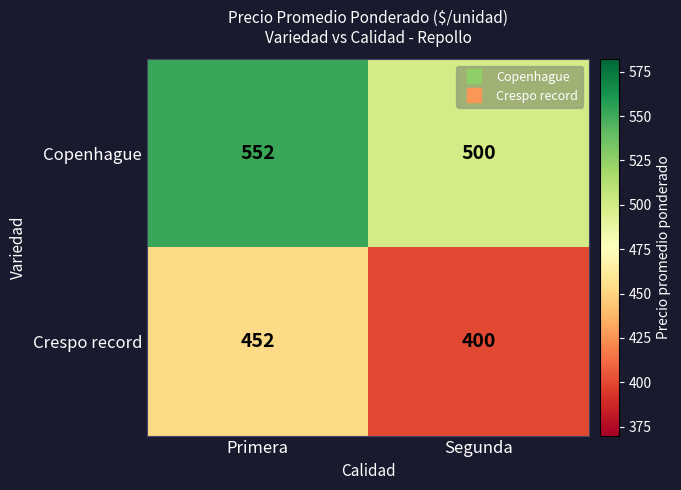

At which category does the chart reach its peak across all series?

Primera